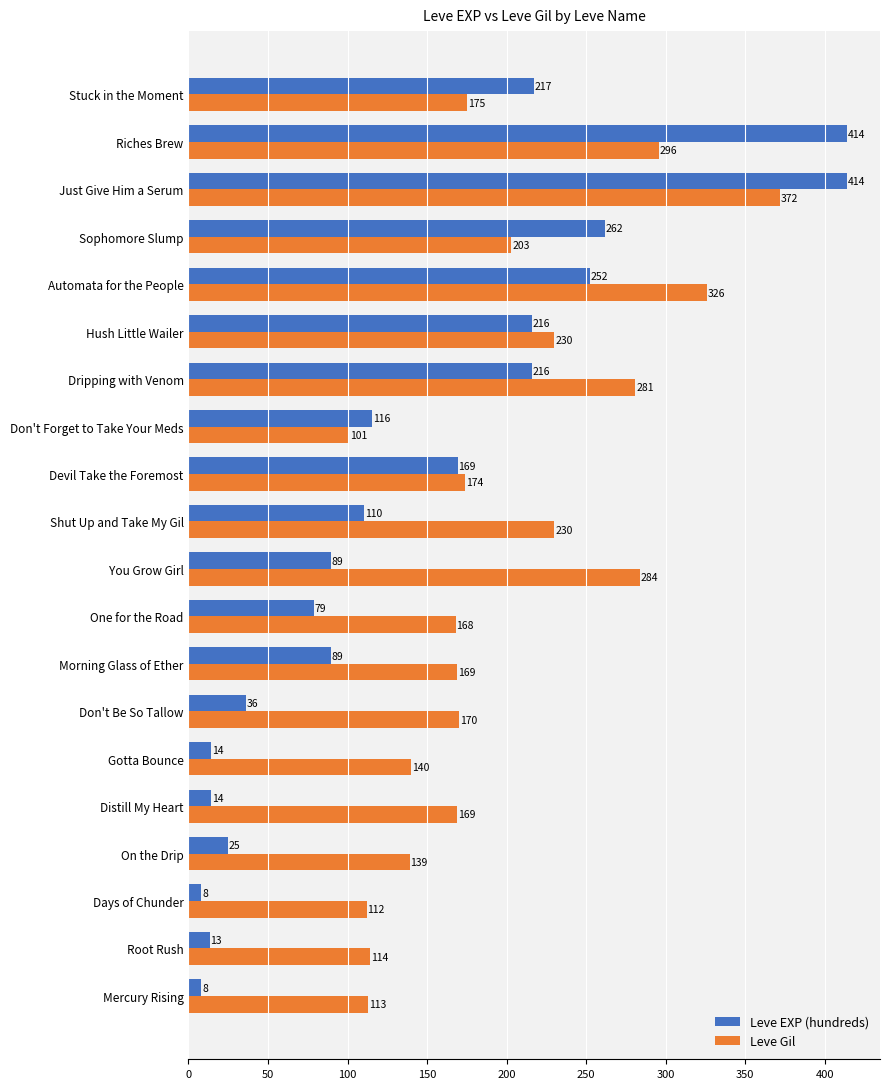

Rank the series by their average value, from lowest to highest.

Leve EXP (hundreds), Leve Gil